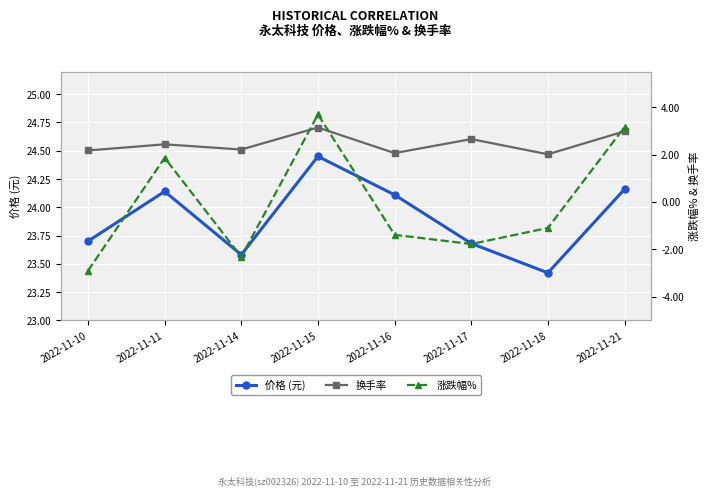

How many values in the 涨跌幅% series exceed -1?

3